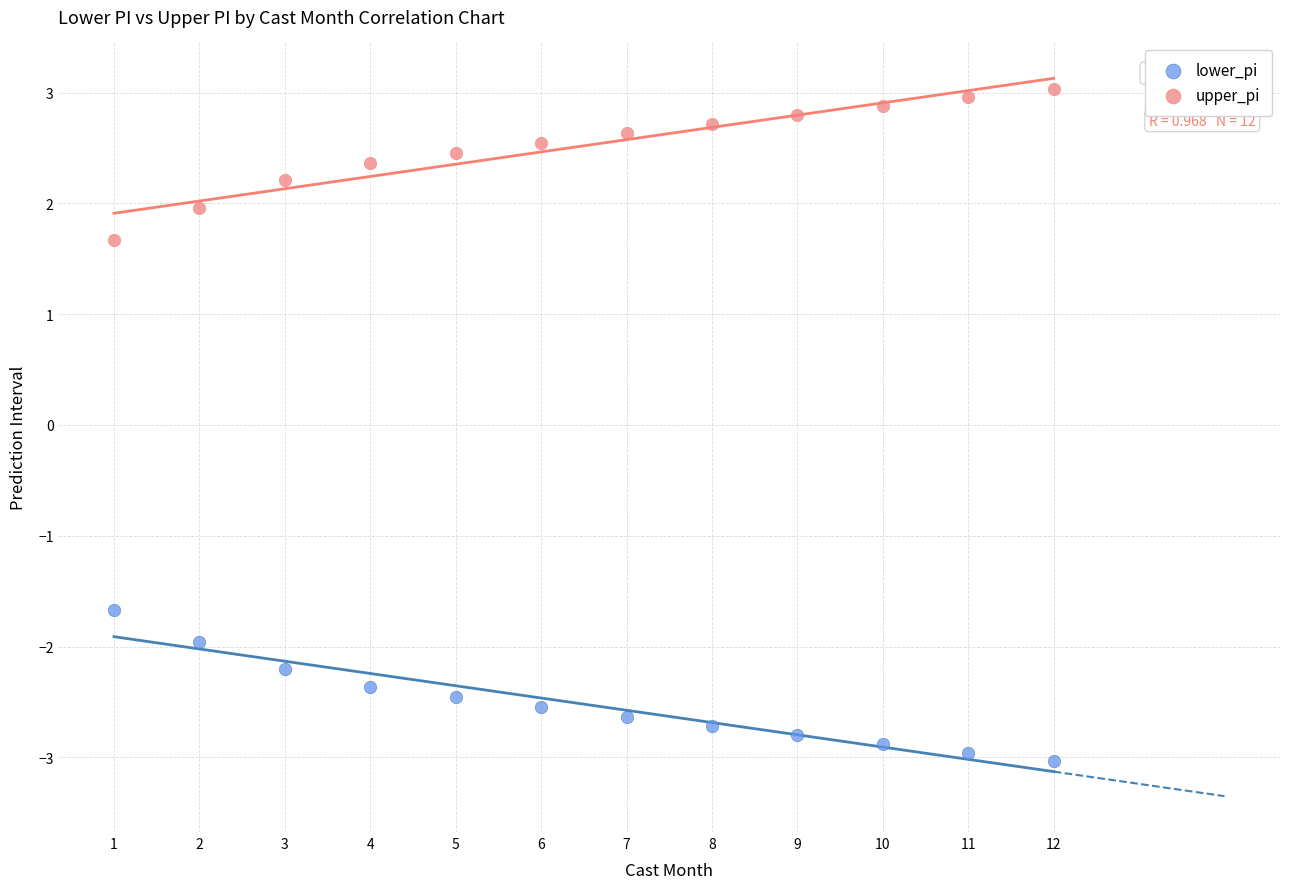

Which series contains the highest Y value?

upper_pi